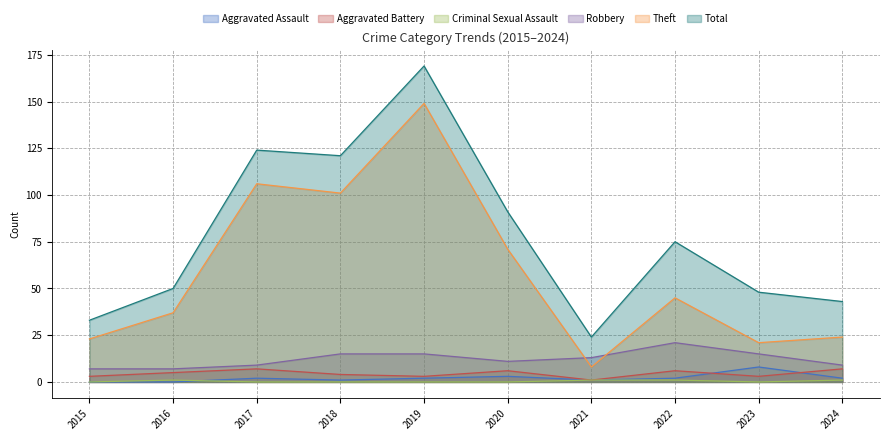

What is the approximate value of Aggravated Assault at 2023?

8